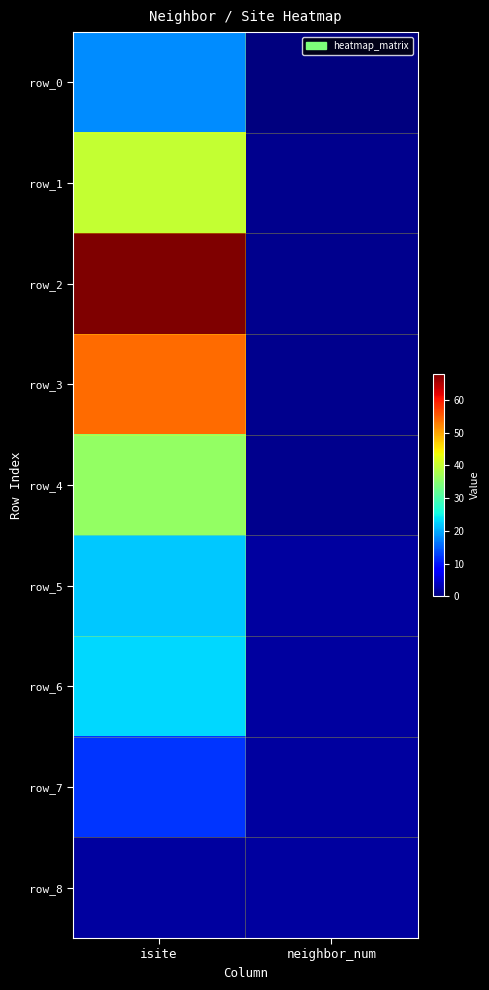

What value does the row_4 series have at isite?

36